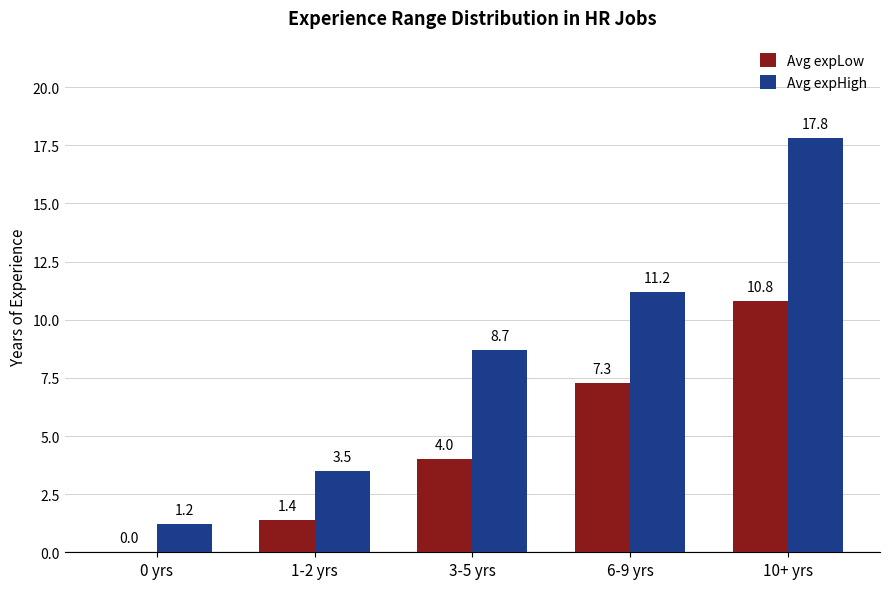

The value of Avg expLow at 1-2 yrs is 0.3. True or false?

False